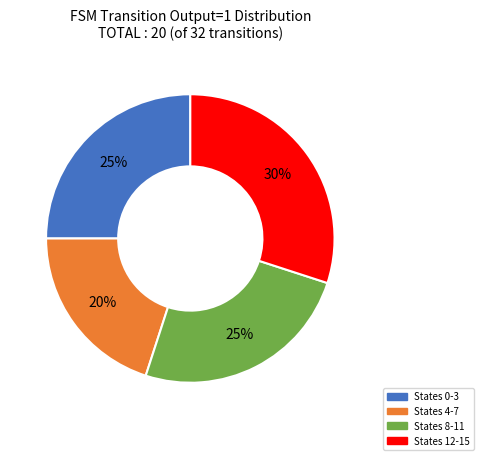

To the nearest percent, what is the average slice percentage?

25%